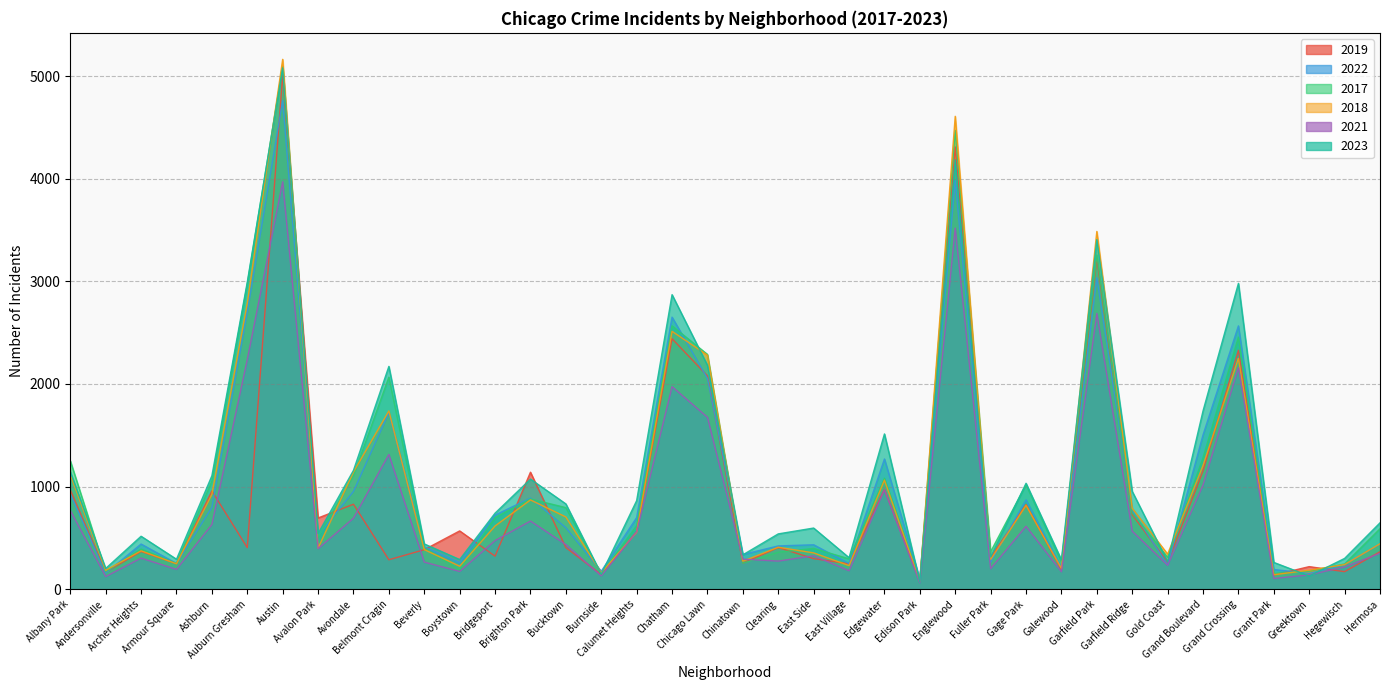

Between Calumet Heights and Grand Crossing, which is larger?

Grand Crossing